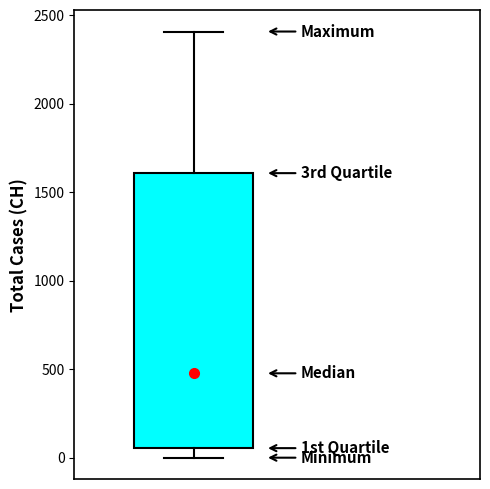

Where does the lower whisker of the box end on the y-axis? The values are not printed on the chart, so give them approximately, as read against the axis.

0